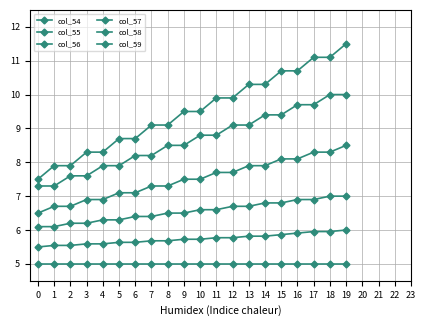

What is the average value of the col_58 series?

8.7